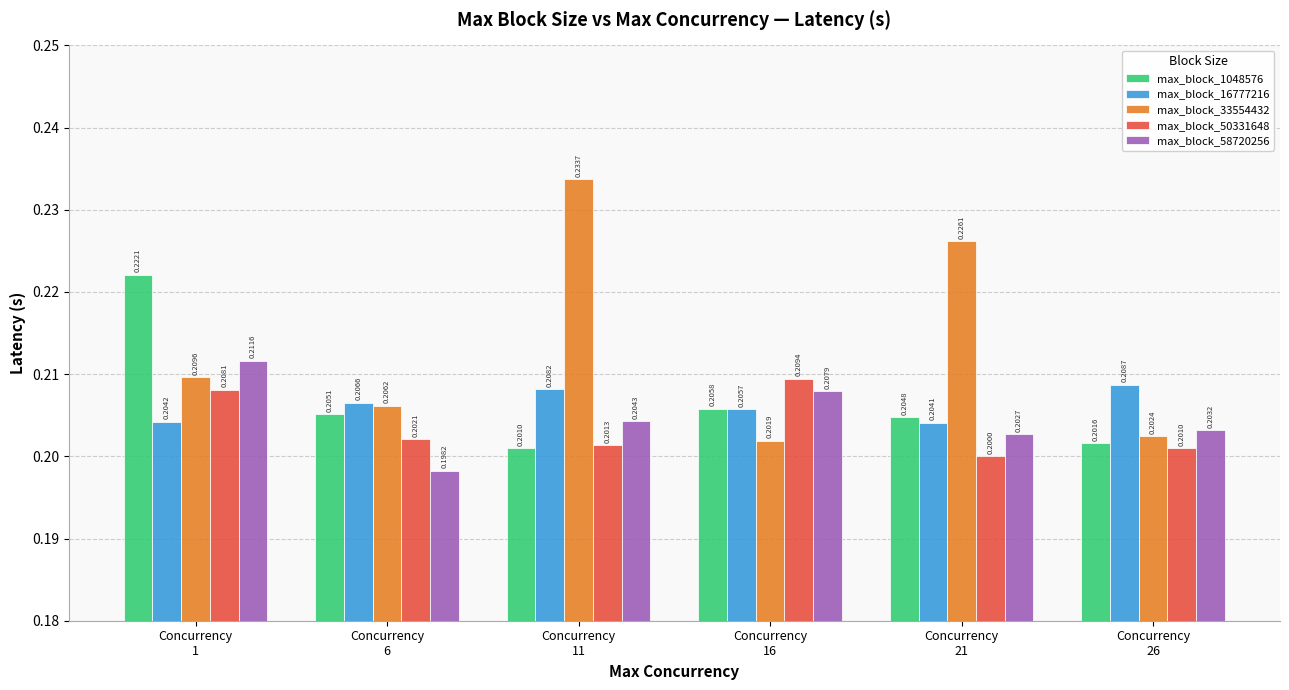

At how many categories does at least one series exceed 0?

6